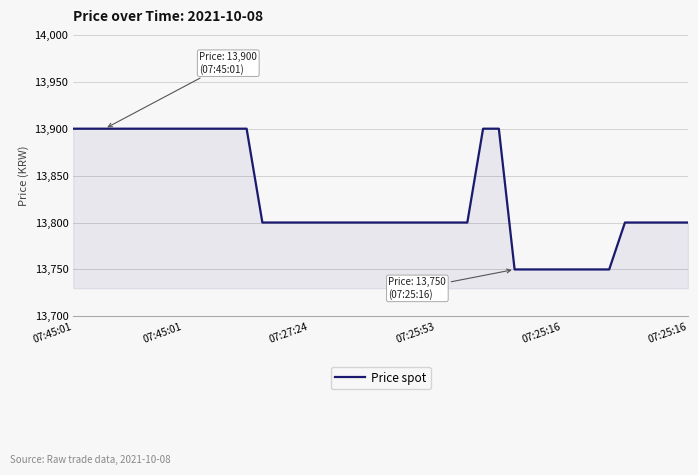

What is the smallest value displayed?

13750